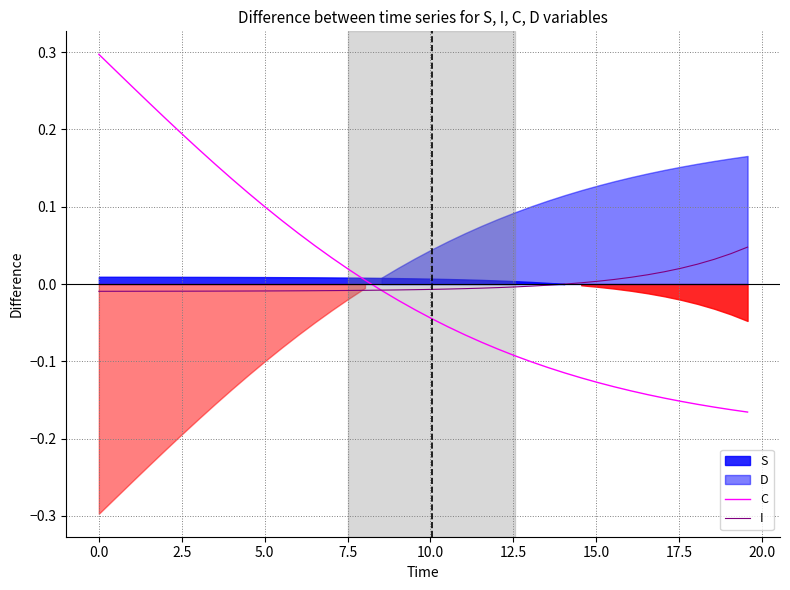

After their last crossing, which series has the higher values: I or C?

I